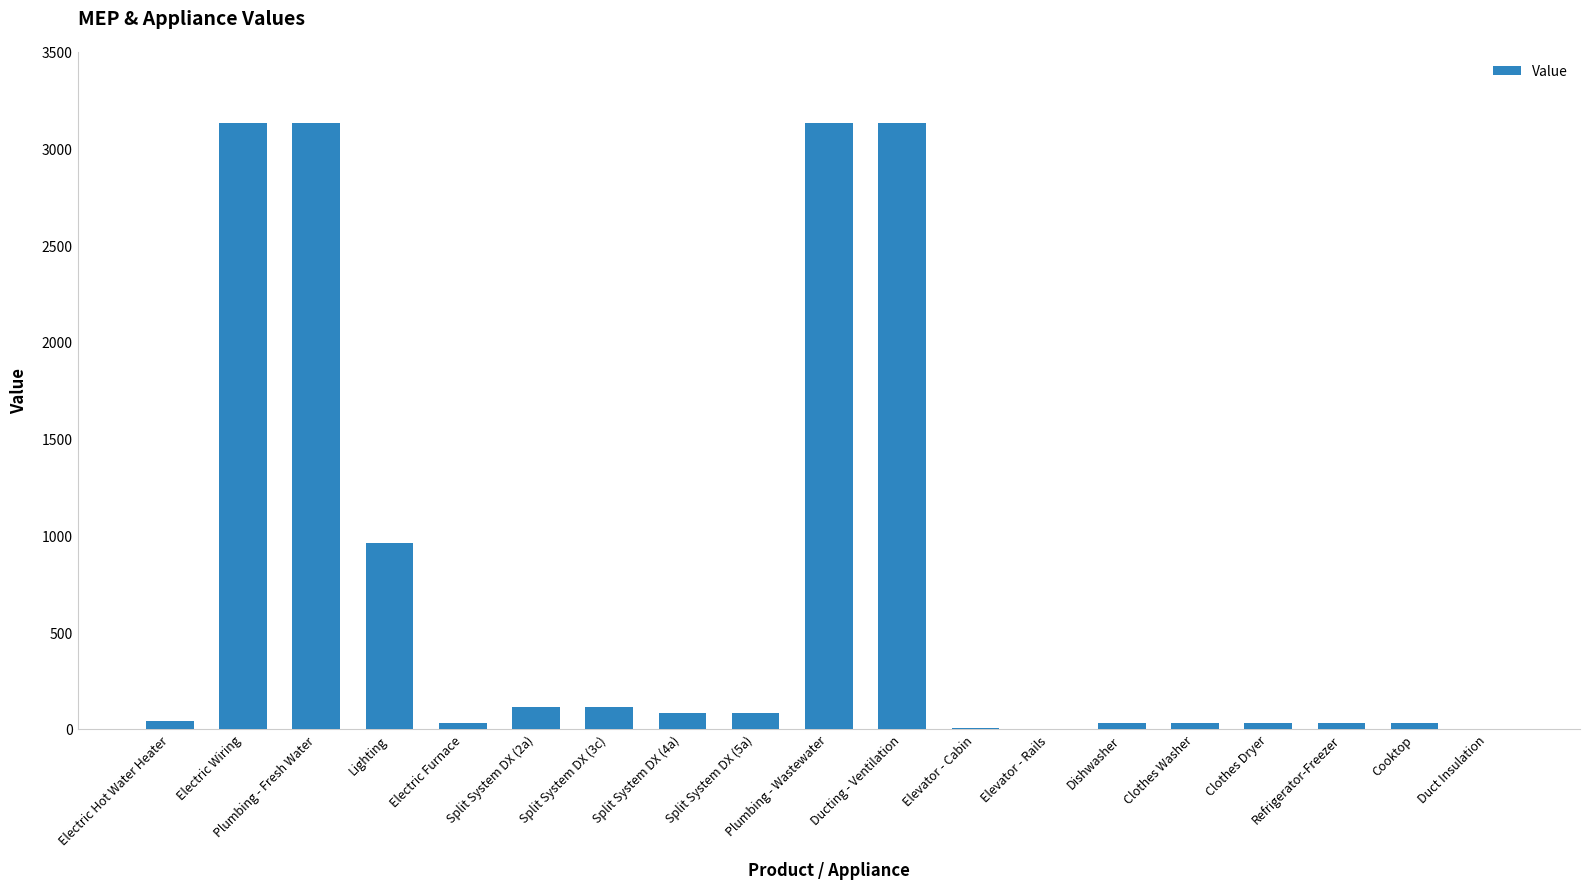

Where does the data first go above 41?

Electric Hot Water Heater